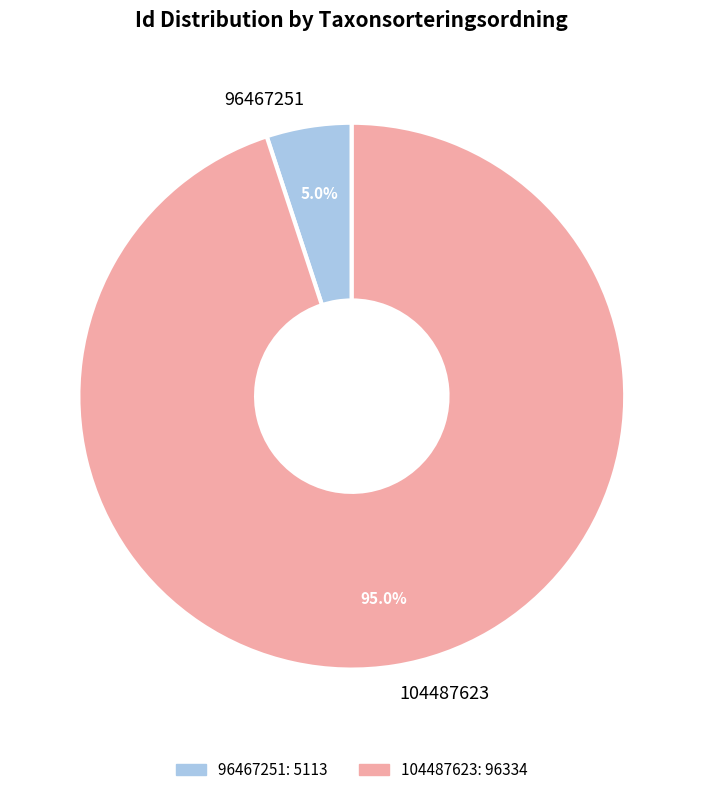

Count the number of slices in the pie.

2